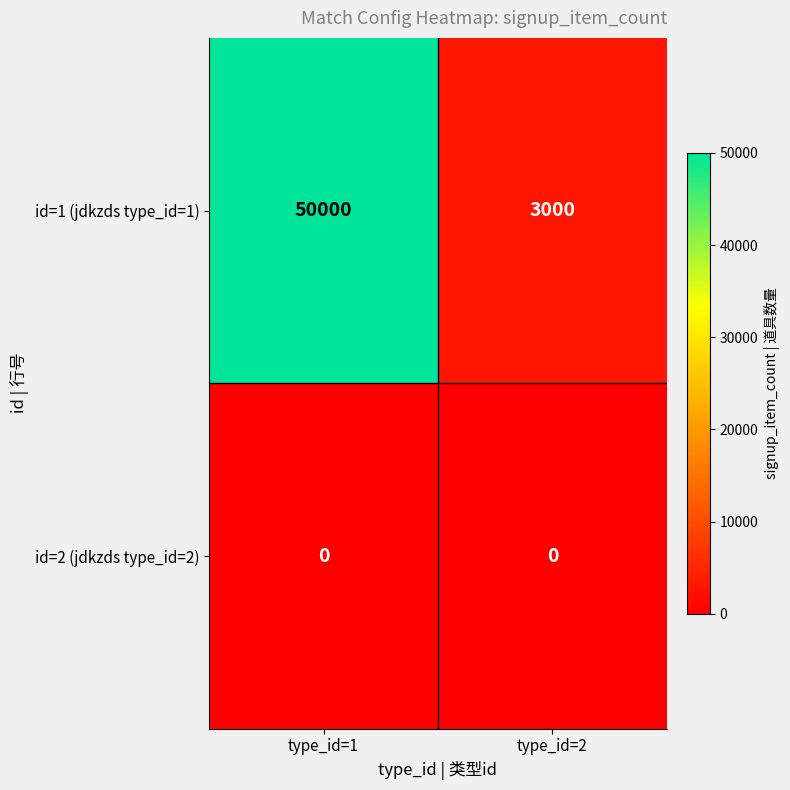

Which series has the largest total across all categories?

id=1 (jdkzds type_id=1)